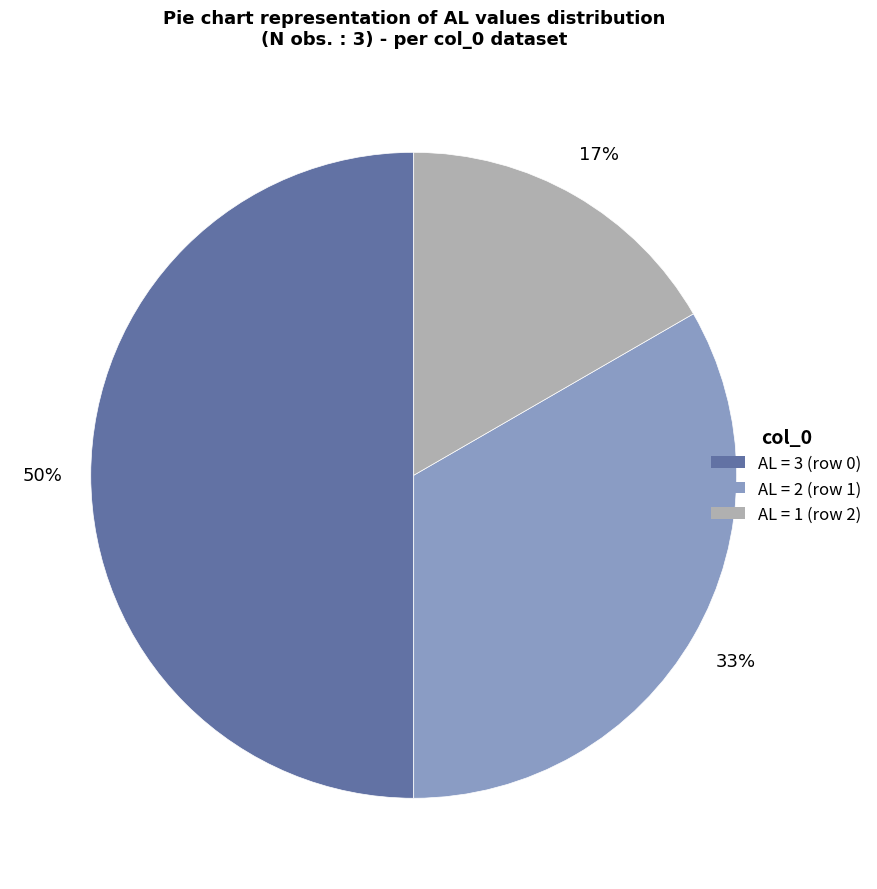

To the nearest percent, what is the average slice percentage?

33%